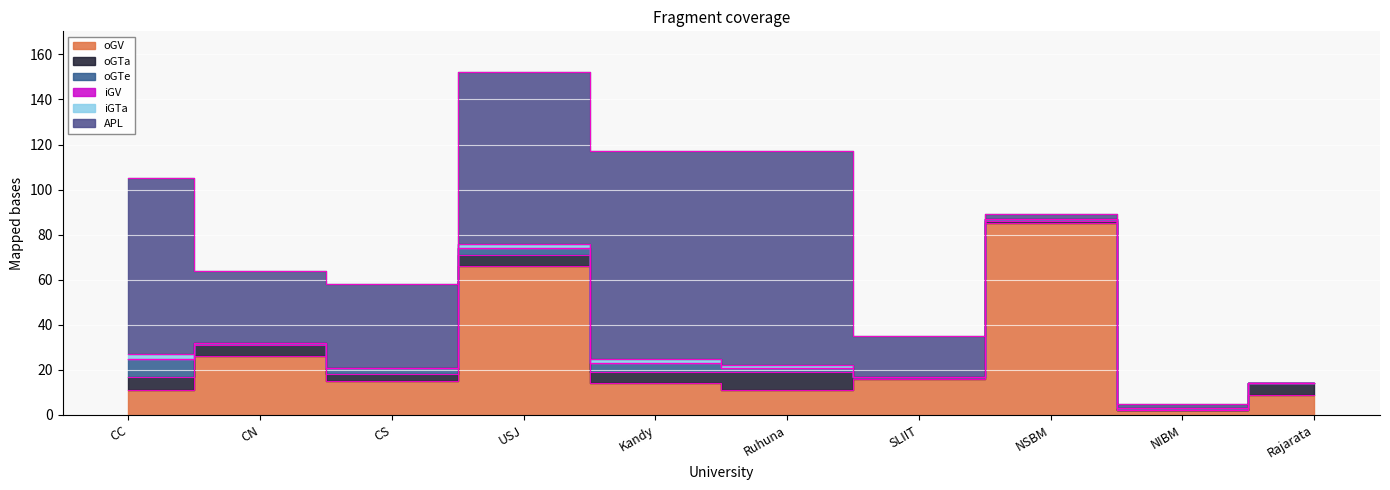

Count the oGTa values in the range 1 to 5.

7